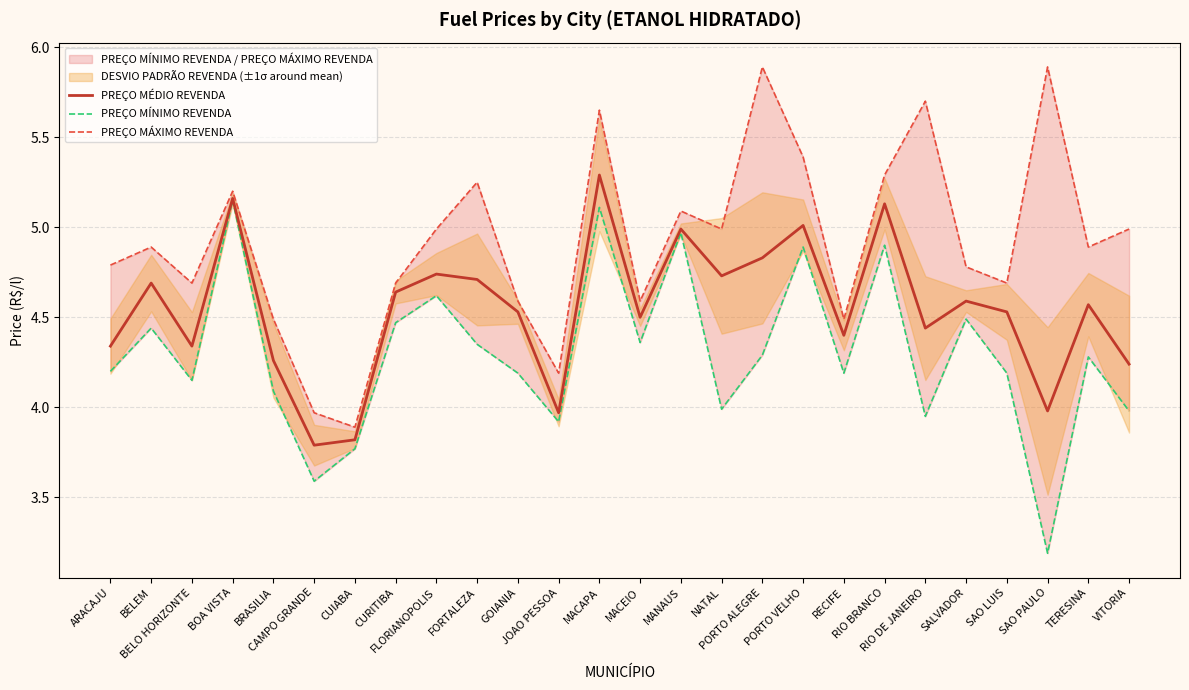

Is this an area chart (filled region under the line)?

No